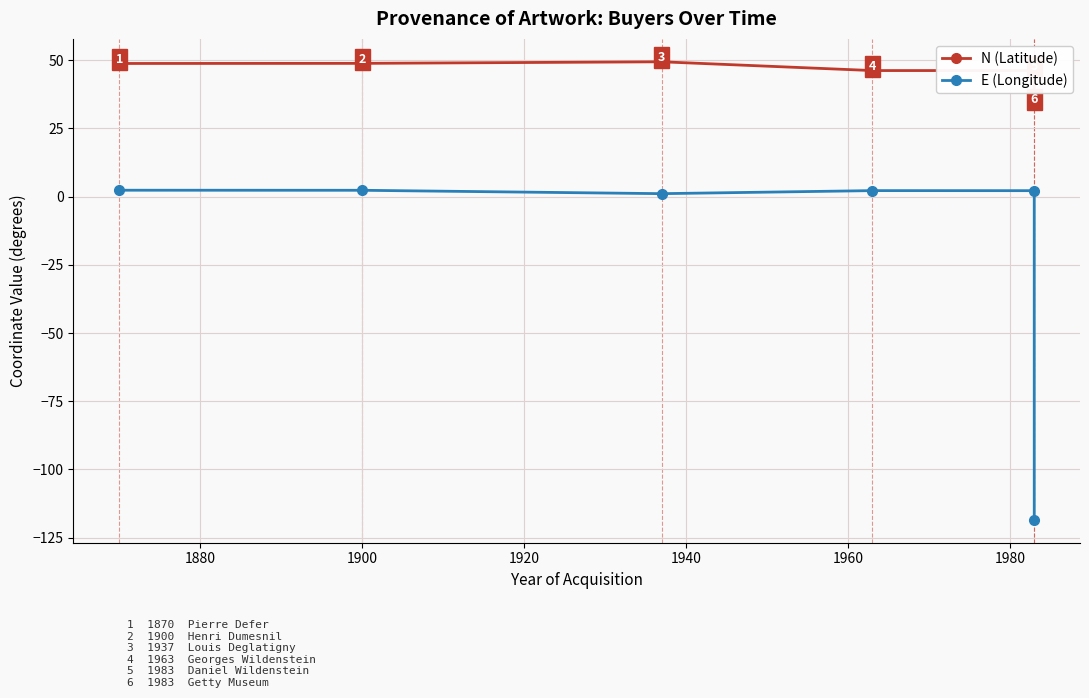

Which has a higher value, 1960 or 1920?

1920